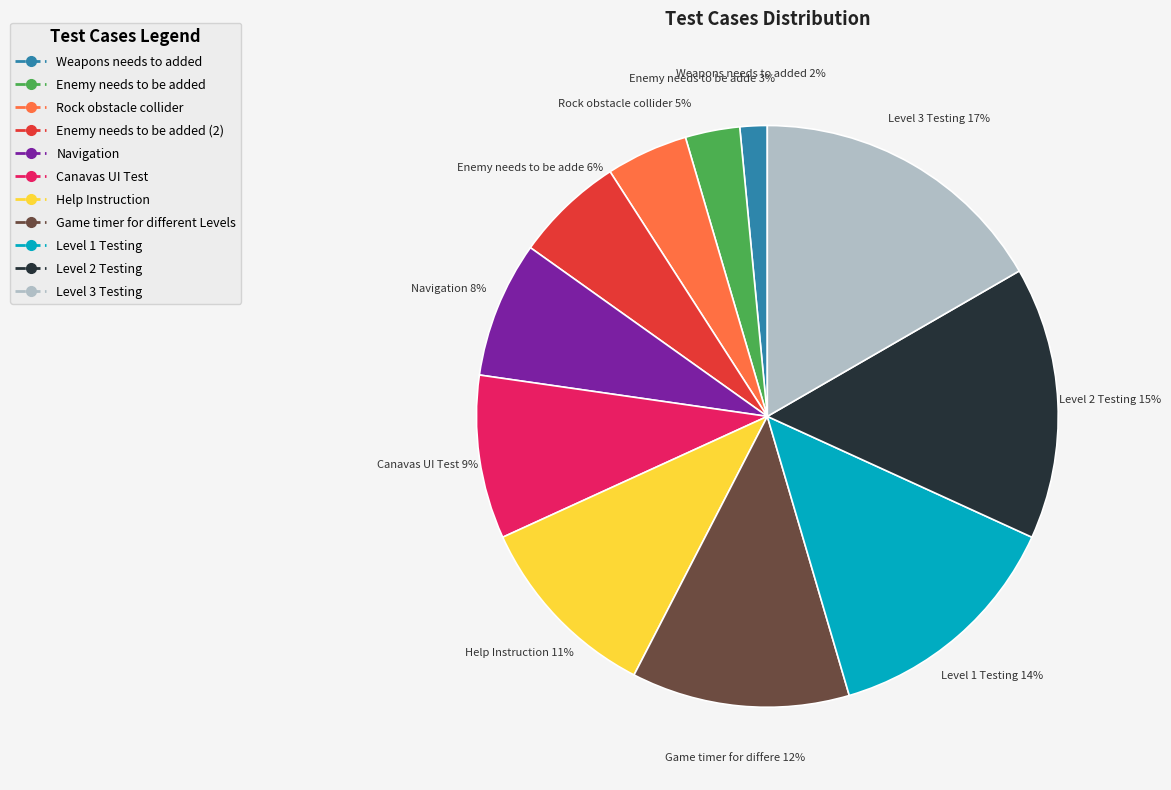

To the nearest percent, what is the difference between the Game timer for different Levels and Enemy needs to be added (2) slice percentages?

6%